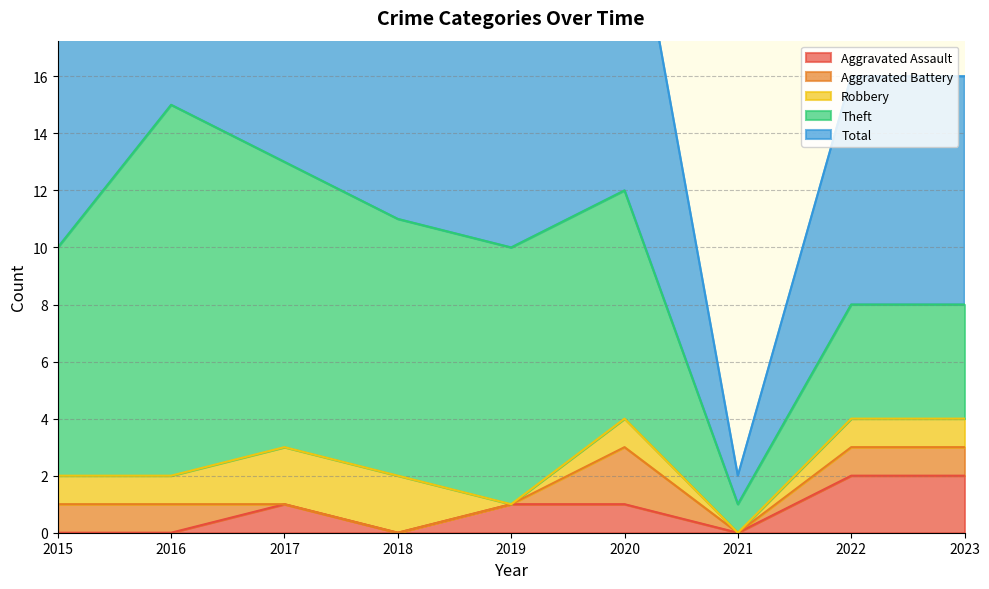

At how many categories does at least one series exceed 3?

8